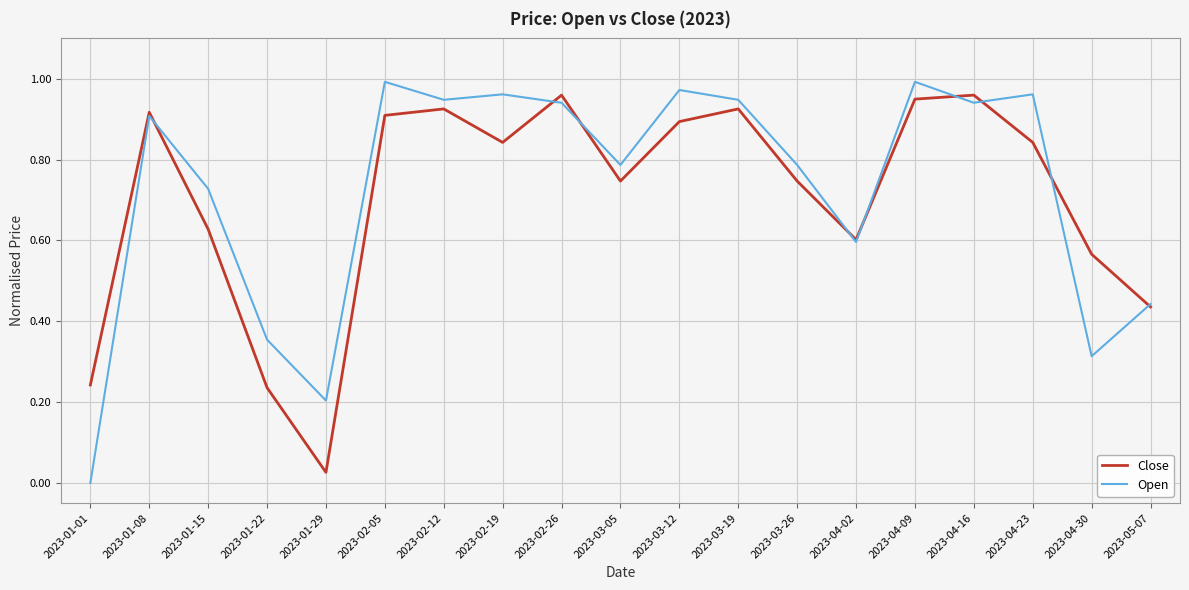

Where is the first local minimum for Open?

2023-01-29